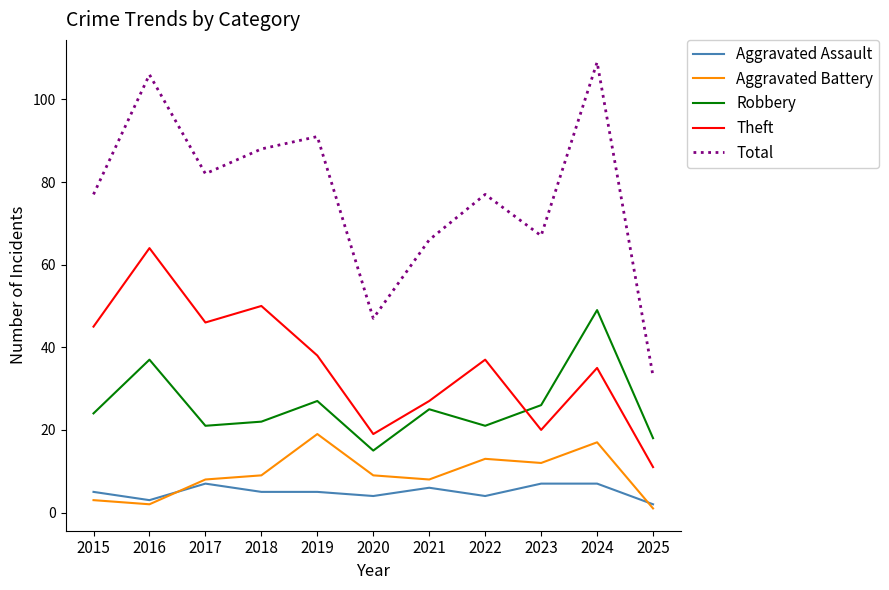

Does the chart have visible grid lines?

No